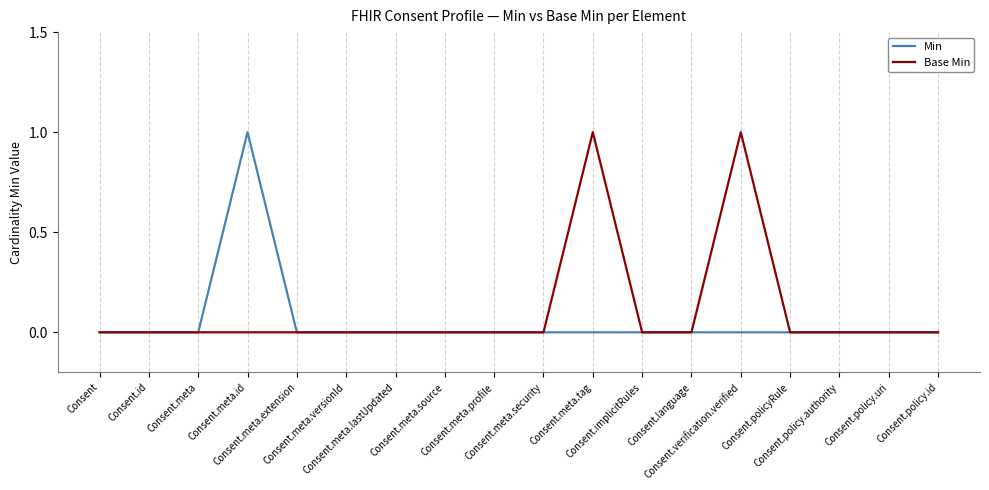

Reading right to left, list all the values displayed in this chart.

Min: 0	0	0	0	0	0	0	0	0	0	0	0	0	0	1	0	0	0
Base Min: 0	0	0	0	1	0	0	1	0	0	0	0	0	0	0	0	0	0